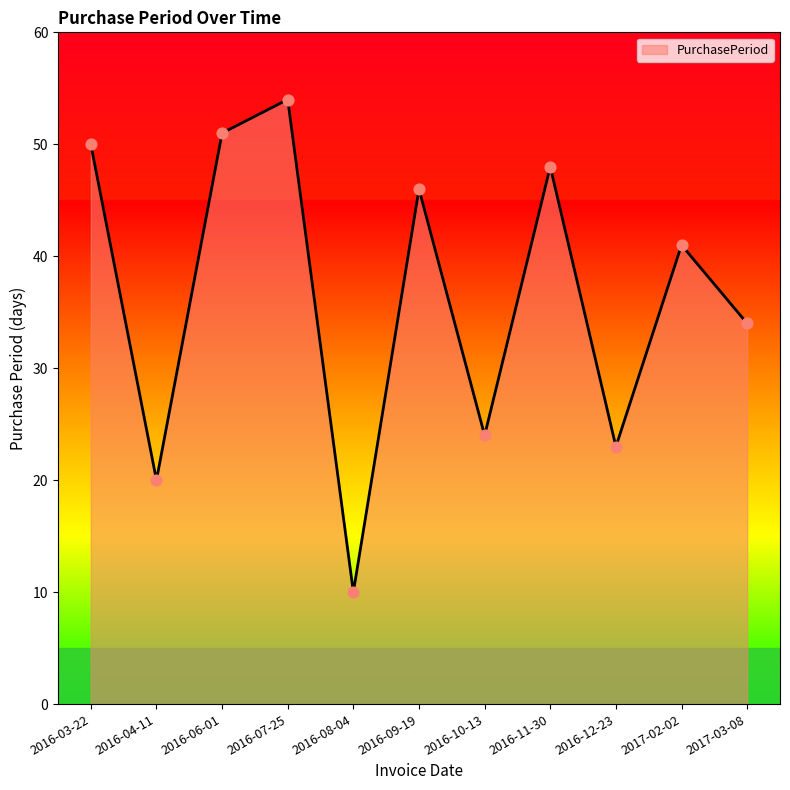

What is the change in value from 2016-06-01 to 2016-08-04?

-41